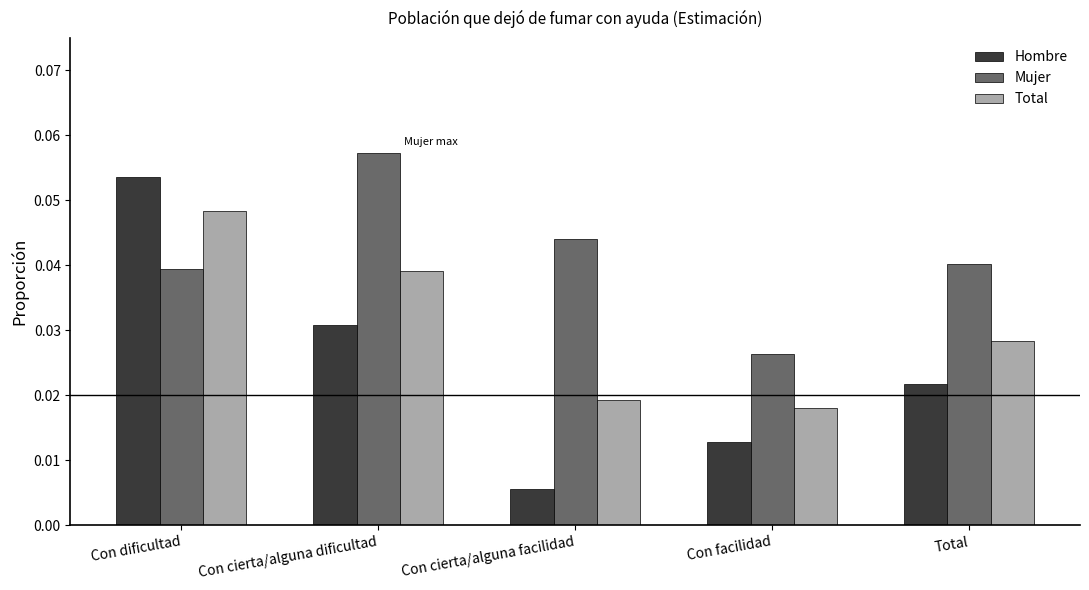

How many groups of bars are there?

5